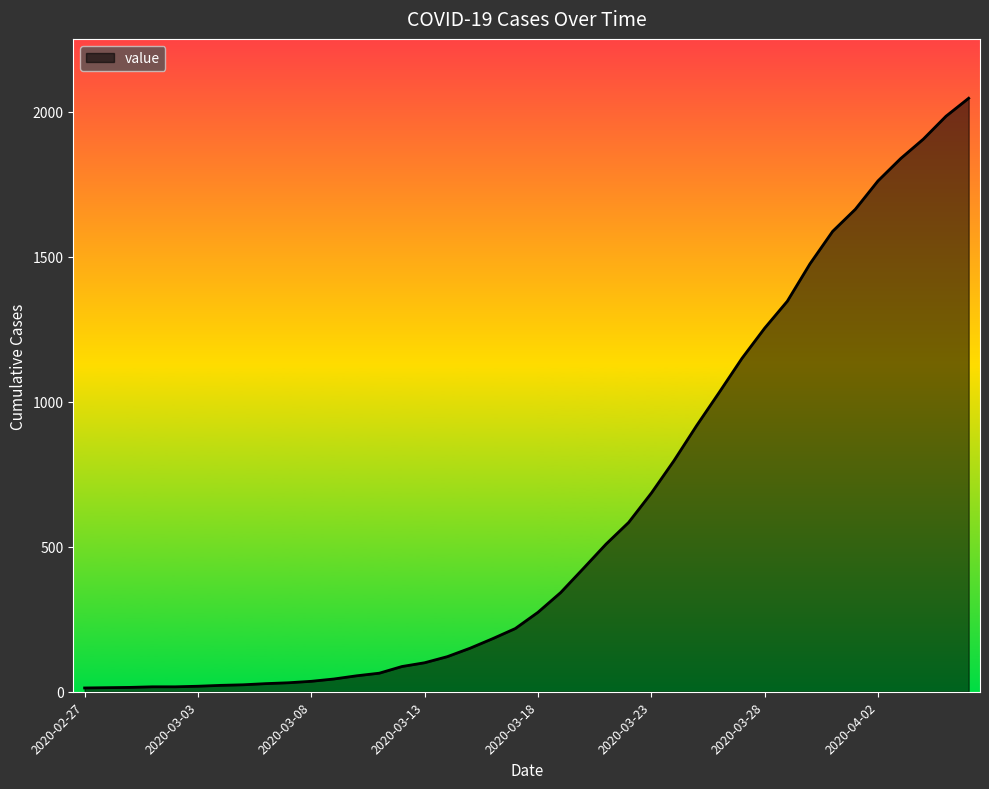

What is the greatest value displayed?

2047